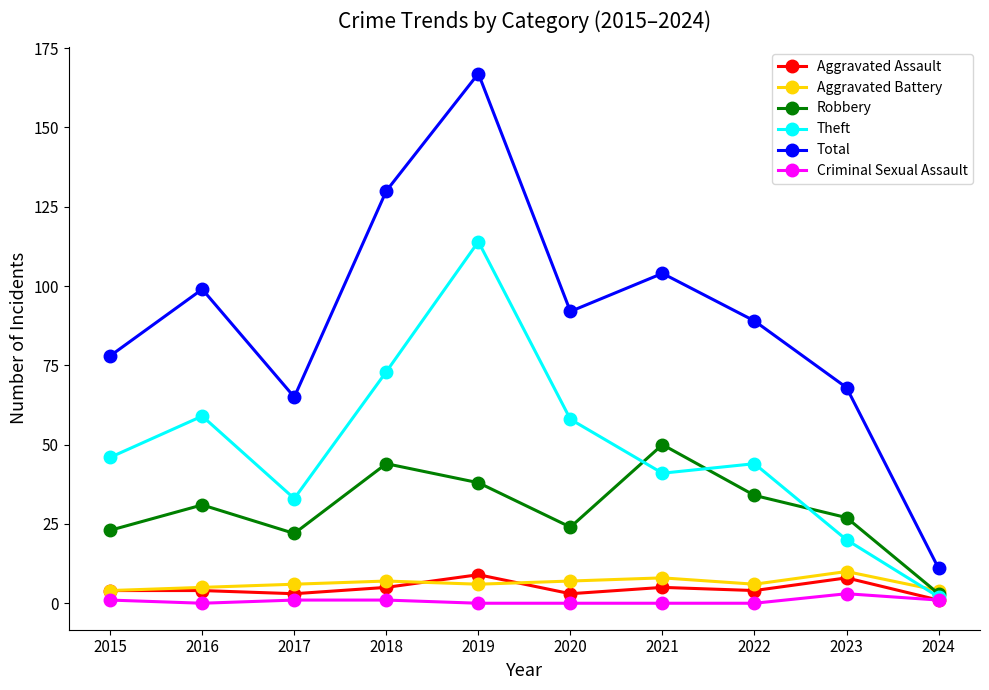

Which series changed the most between 2023 and 2024?

Total